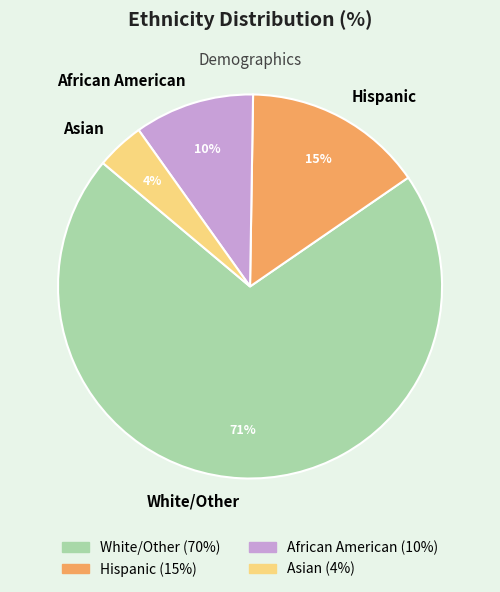

What is the ratio of the value at Hispanic to the value at African American?

1.5